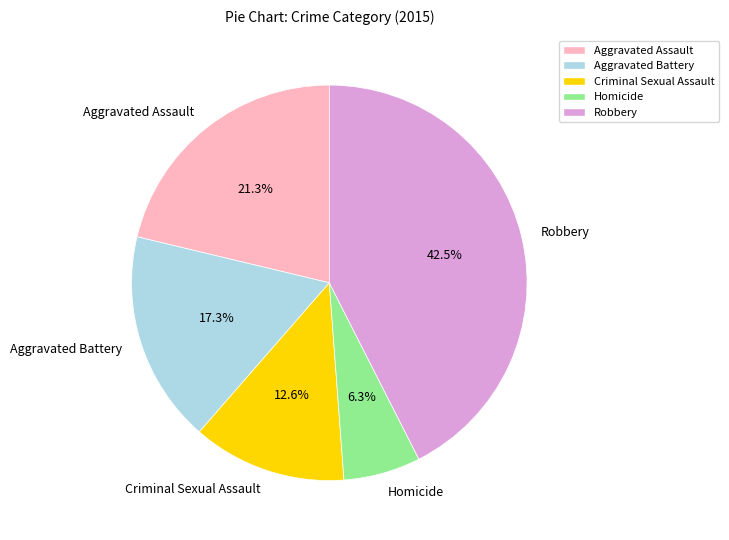

Rank the categories by value from lowest to highest.

Homicide, Criminal Sexual Assault, Aggravated Battery, Aggravated Assault, Robbery